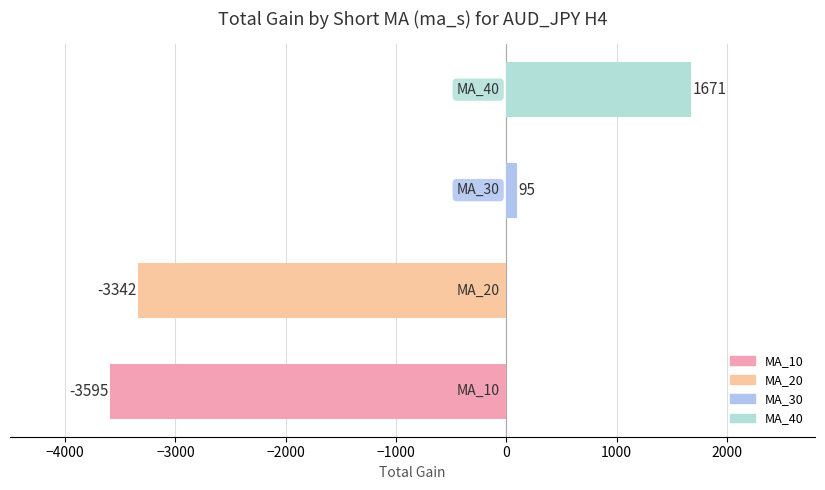

What is the average value?

-1293